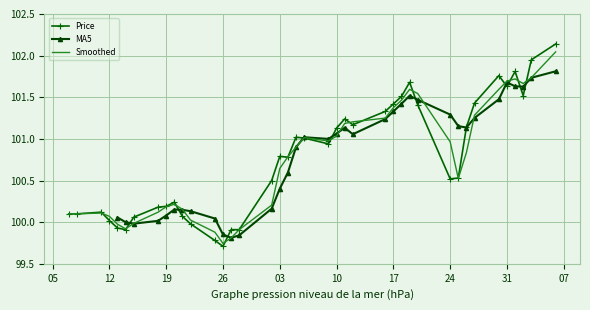

At which label does Price reach its minimum?

26